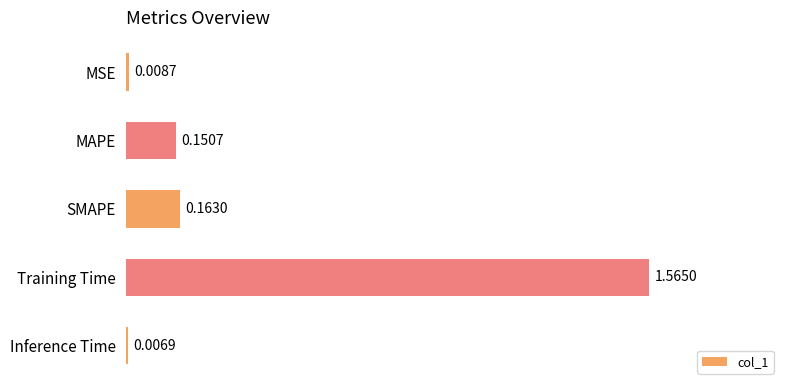

What is the sum of all values?

1.9